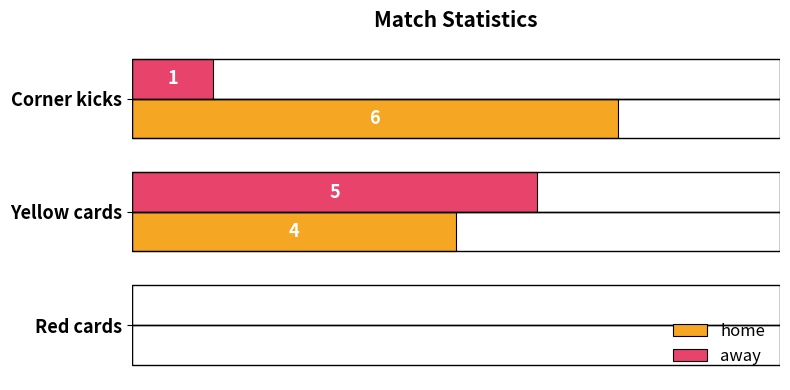

Which series changed the most between Corner kicks and Red cards?

home